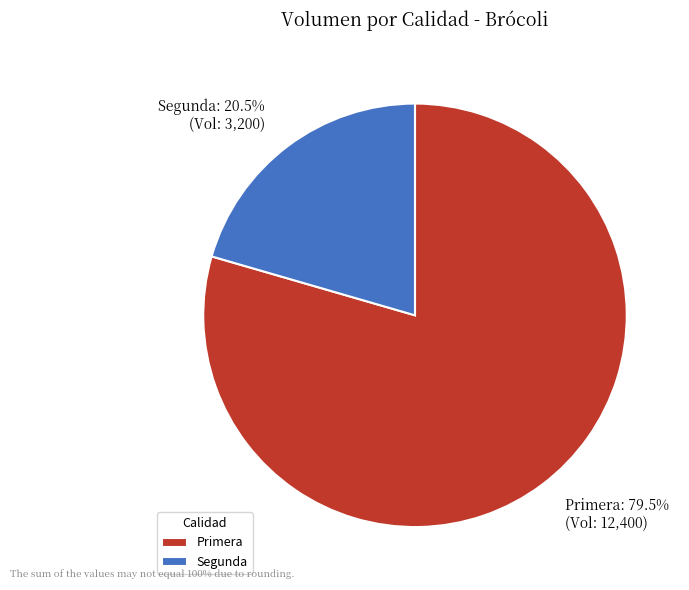

Rank the categories by value from lowest to highest.

Segunda, Primera